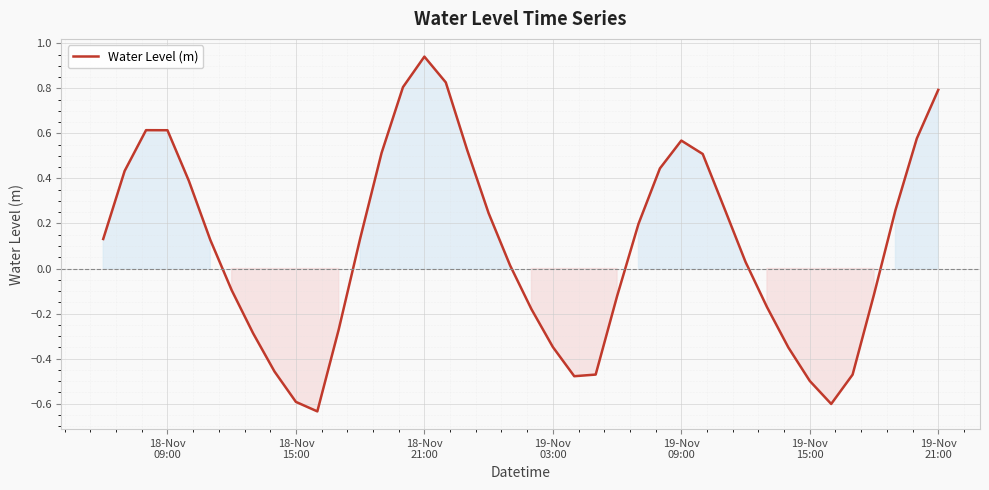

What is the difference between the maximum and minimum values?

1.6